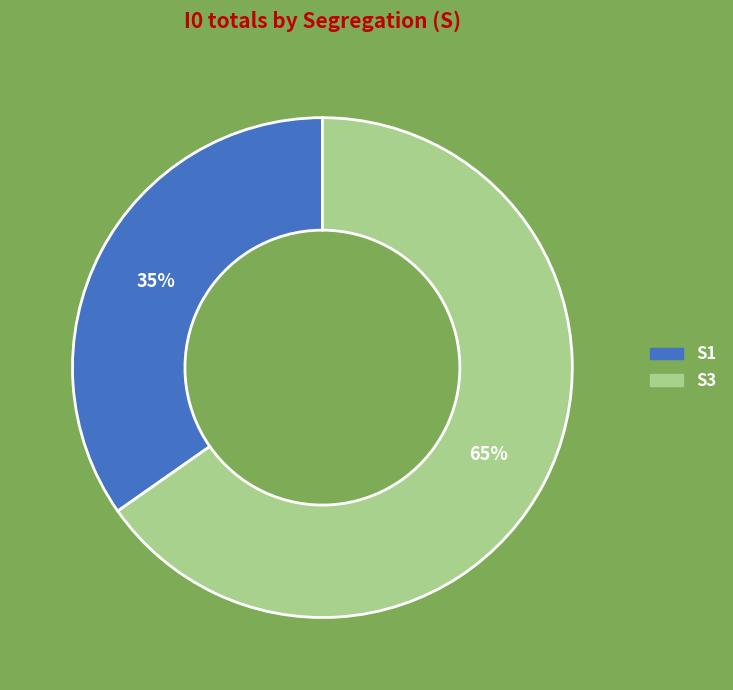

Does any single category account for the majority?

Yes